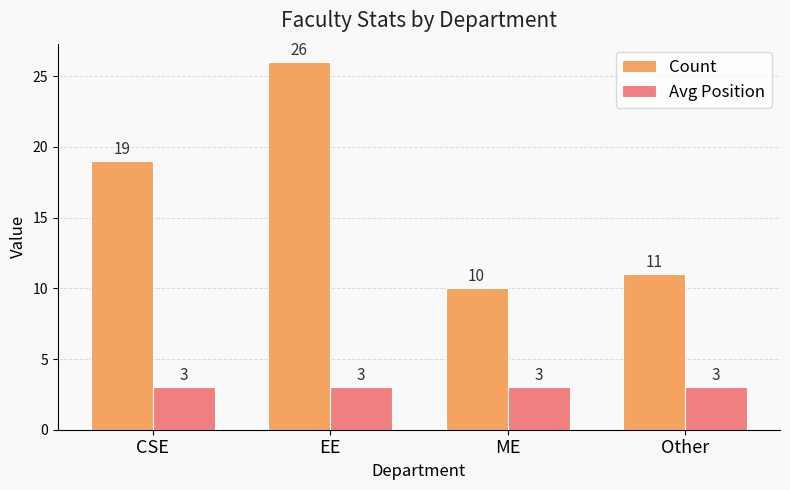

True or false: Avg Position has a value of 5 at EE.

False